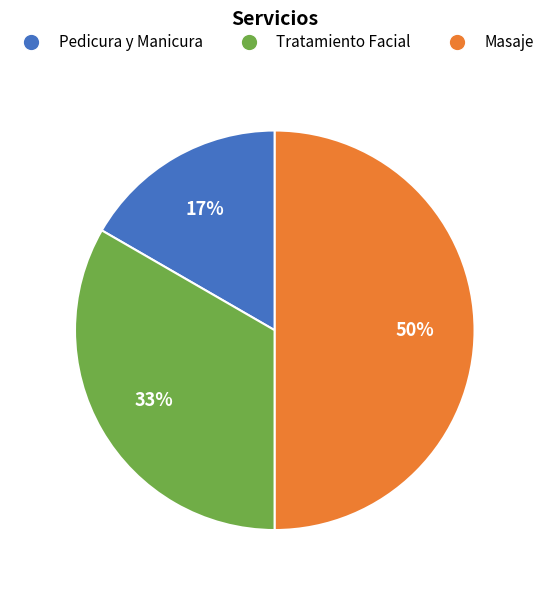

What is the smallest slice in the pie chart?

Pedicura y Manicura